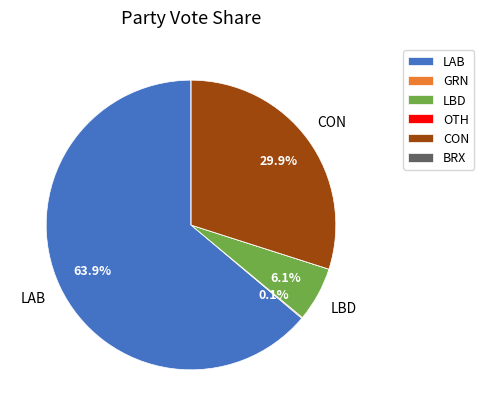

Which category has the biggest portion of the pie?

LAB